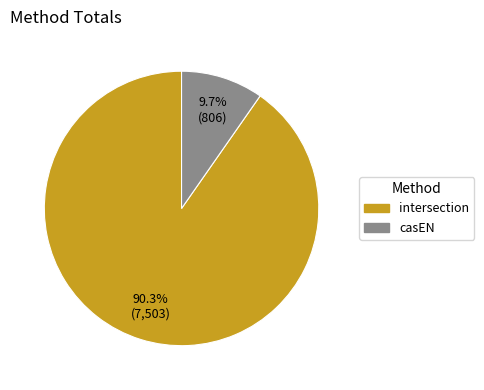

What is the ratio of the value at intersection to the value at casEN?

9.3